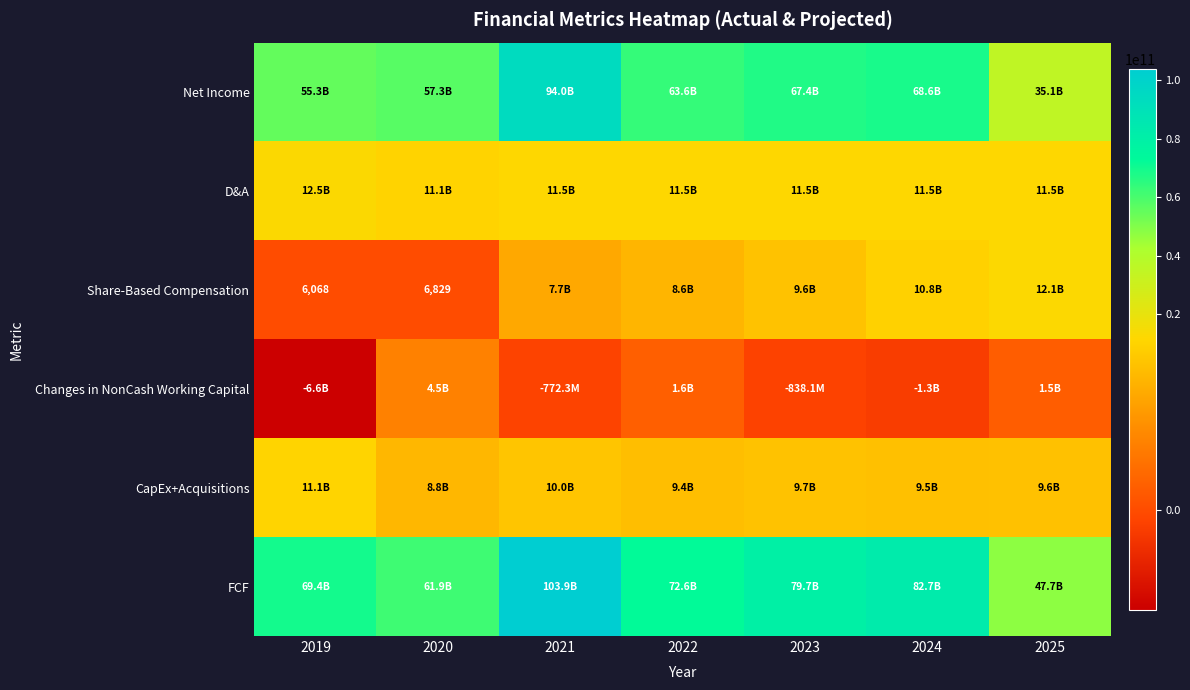

What is the maximum value shown in the chart?

103929758814